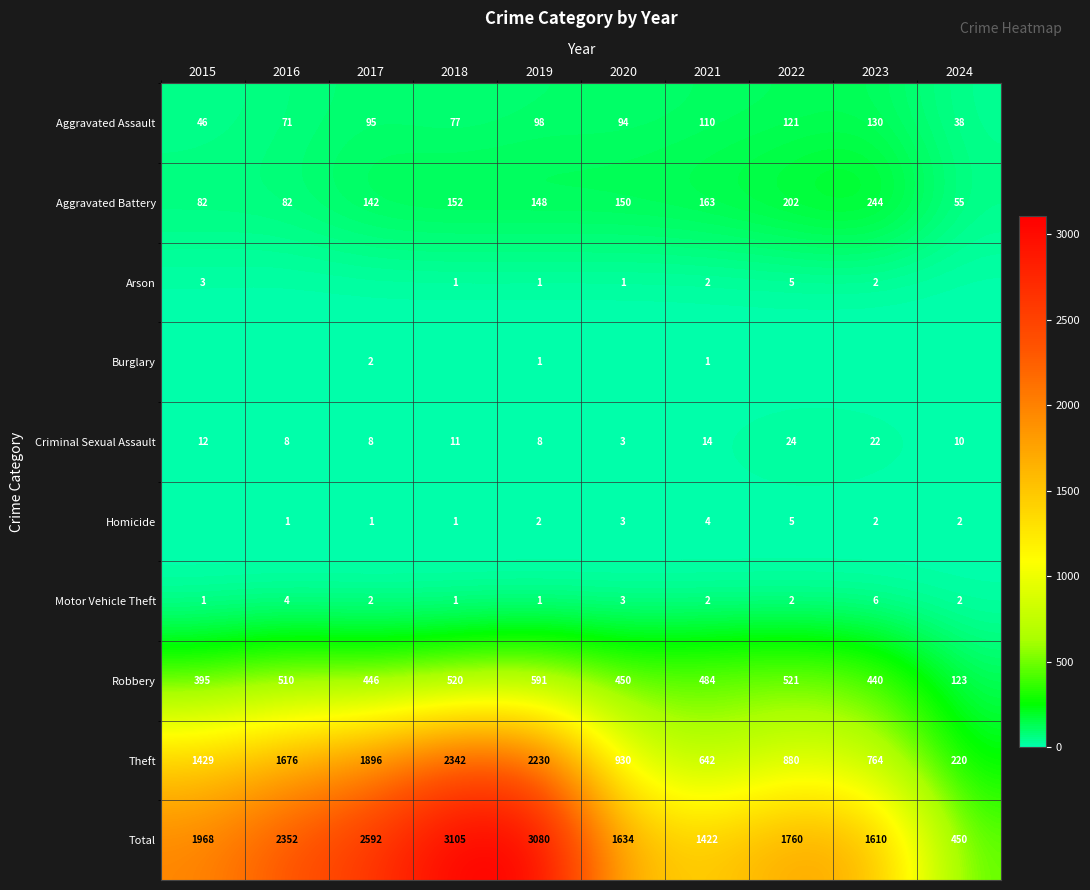

Which category has the lowest value in the Robbery series?

2024